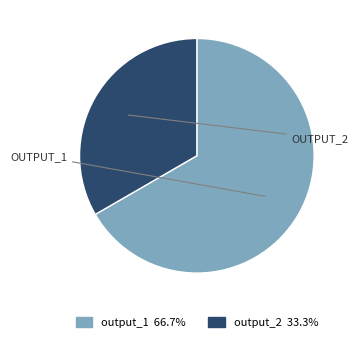

Between output_2 and output_1, which is larger?

output_1